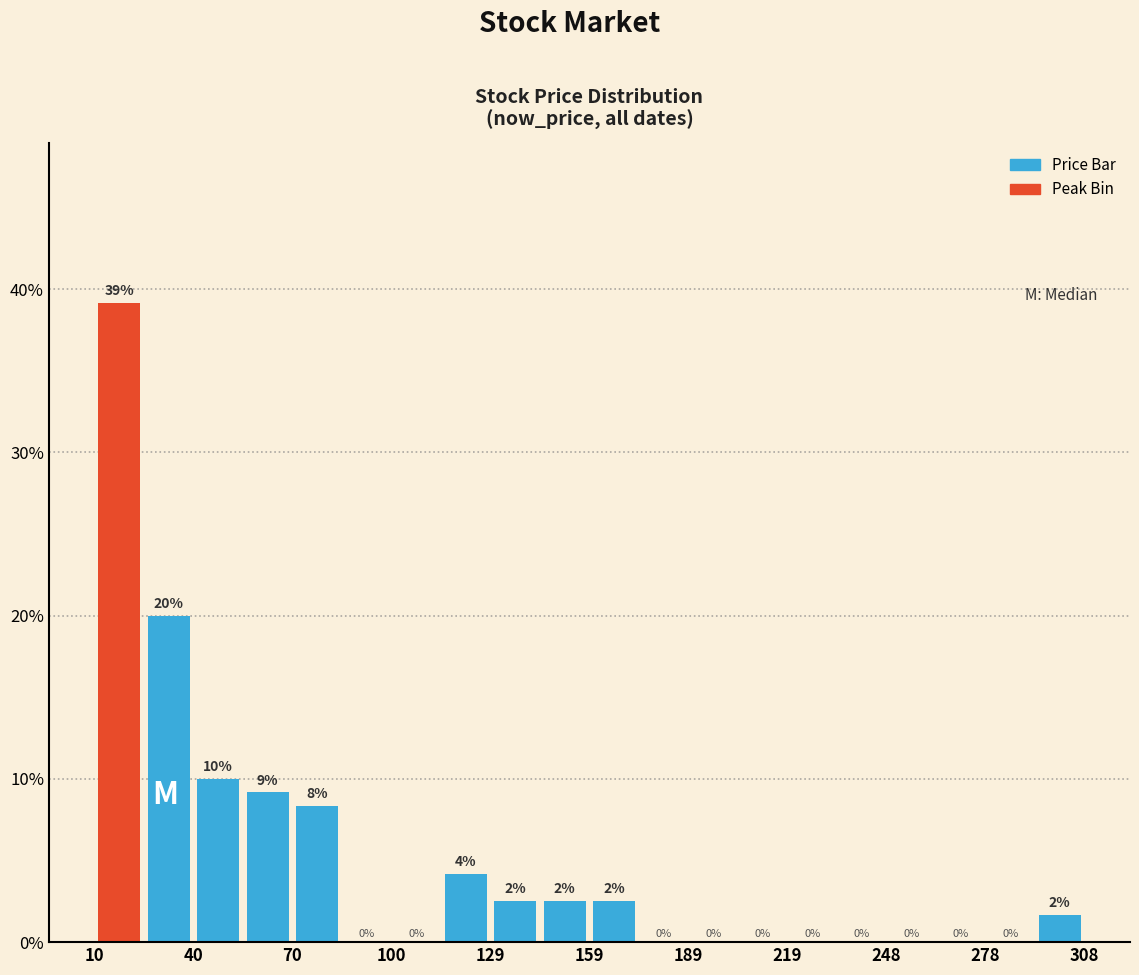

Around what value on the x-axis is the tallest bar? Give the approximate position of its centre, as read against the axis.

20